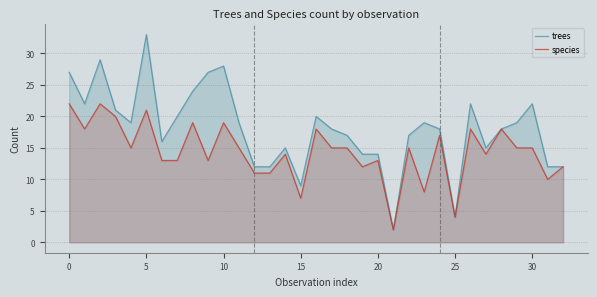

Rank the series by their average value, from highest to lowest.

trees, species